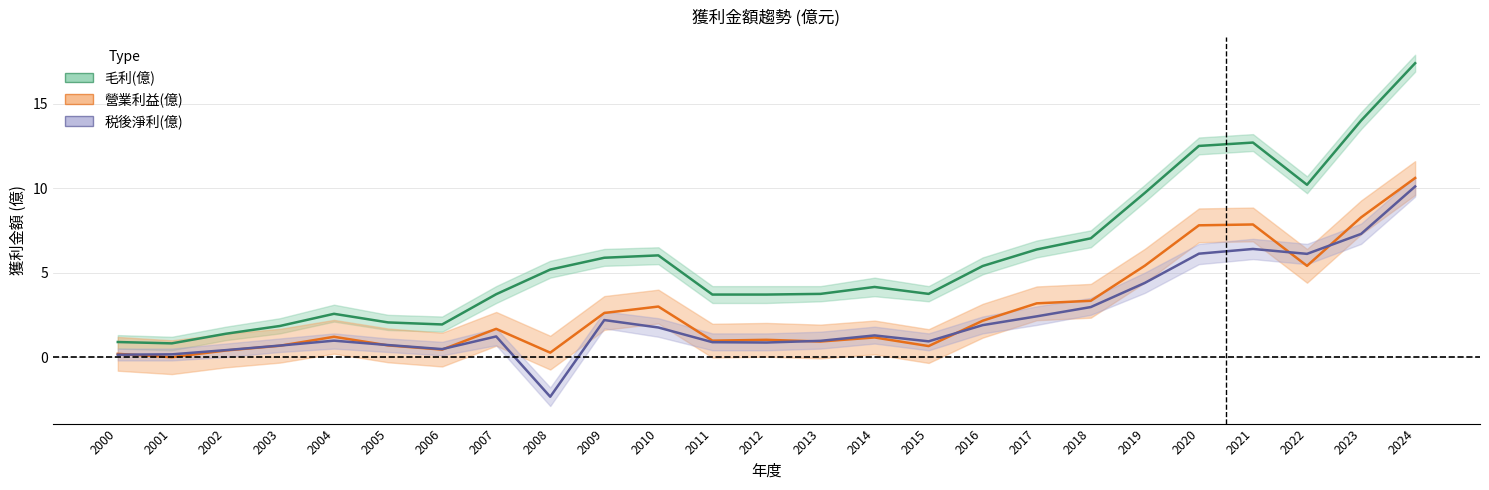

Between 2019 and 2022, which series saw the biggest shift?

税後淨利(億)